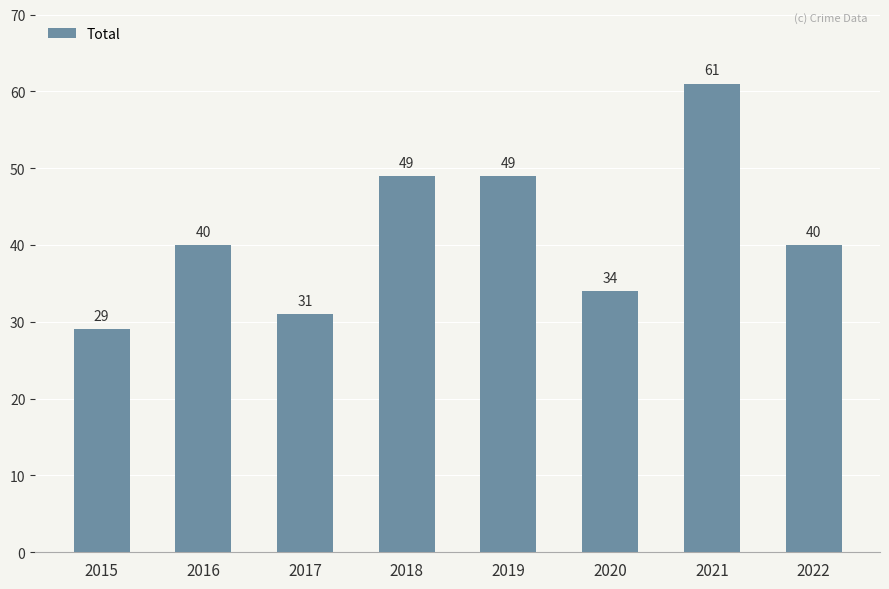

What is the difference between the maximum and minimum values?

32